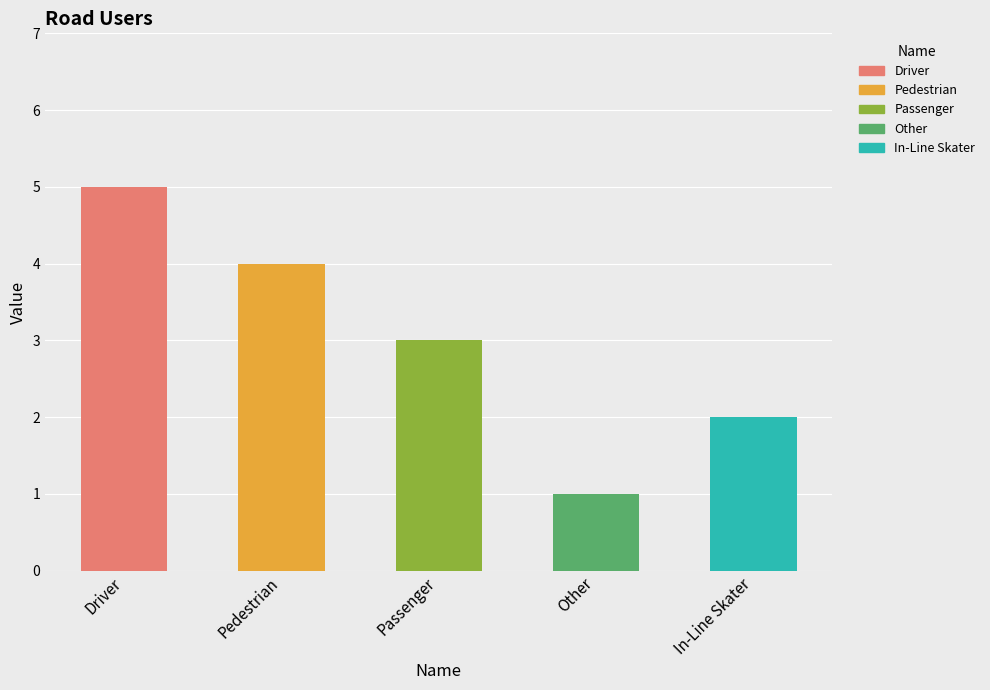

Rank the categories by value from highest to lowest.

Driver, Pedestrian, Passenger, In-Line Skater, Other